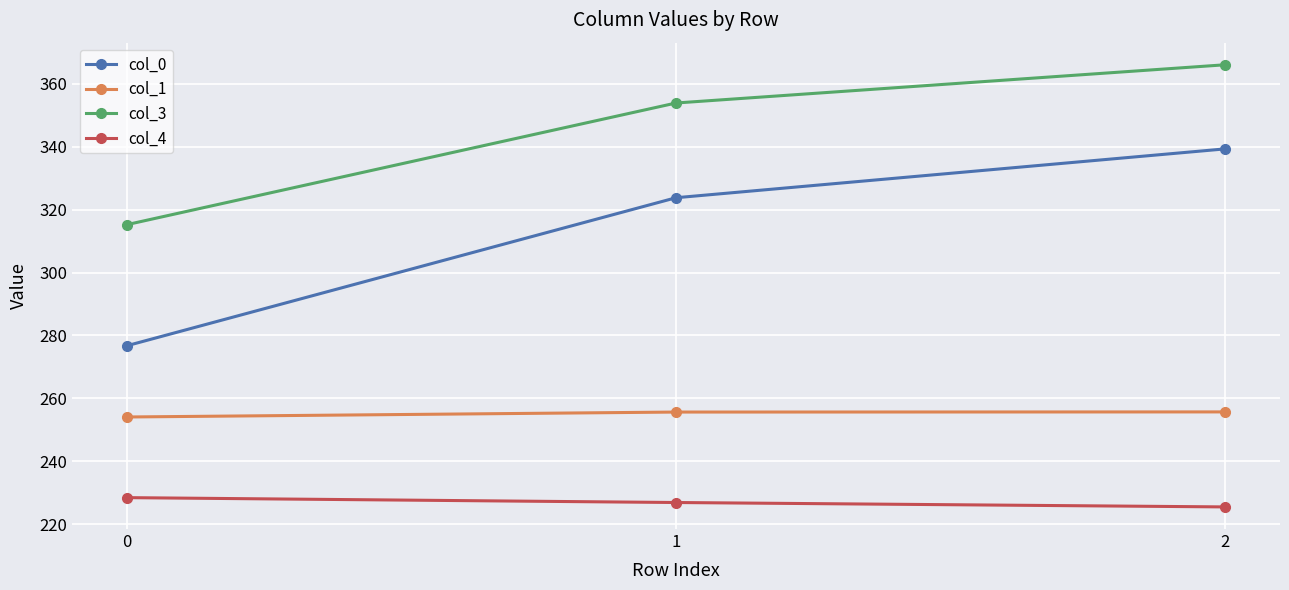

How many data points in col_1 are less than 255?

1